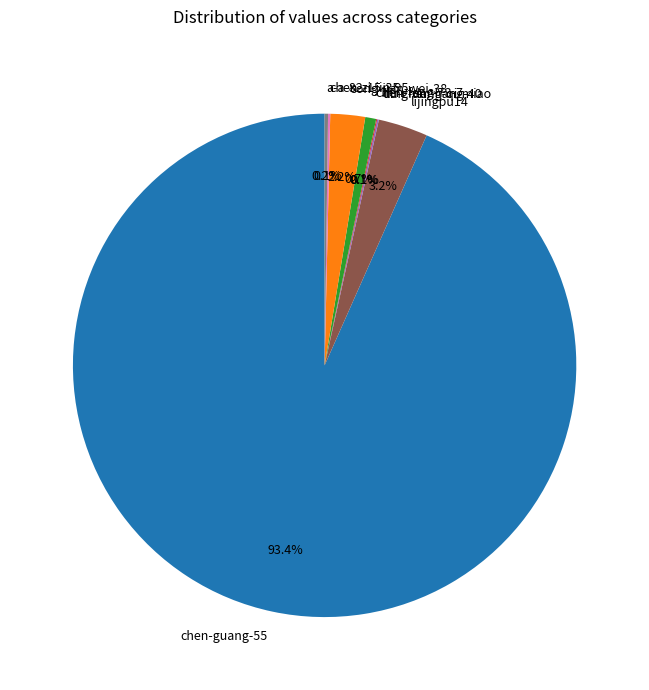

Which slice is the largest?

chen-guang-55